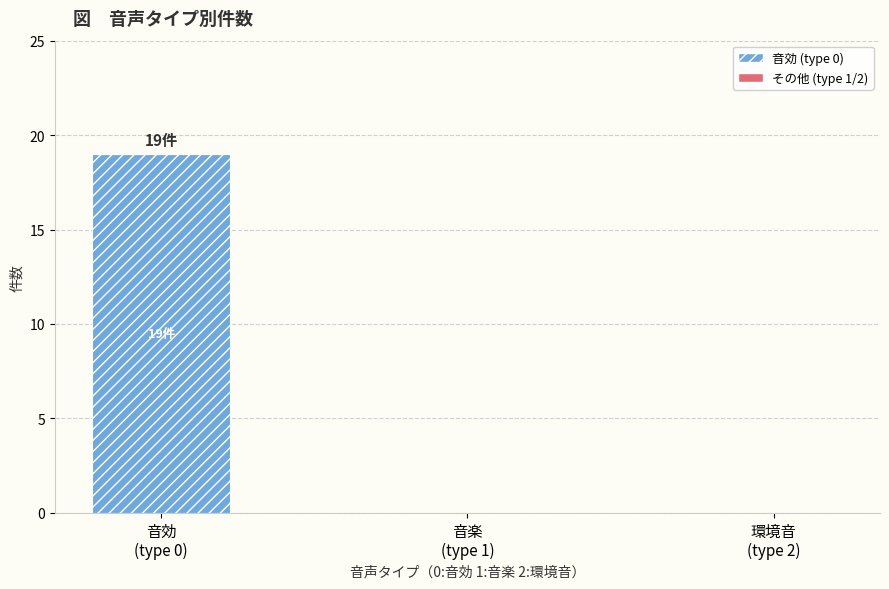

Are the bars horizontal?

No